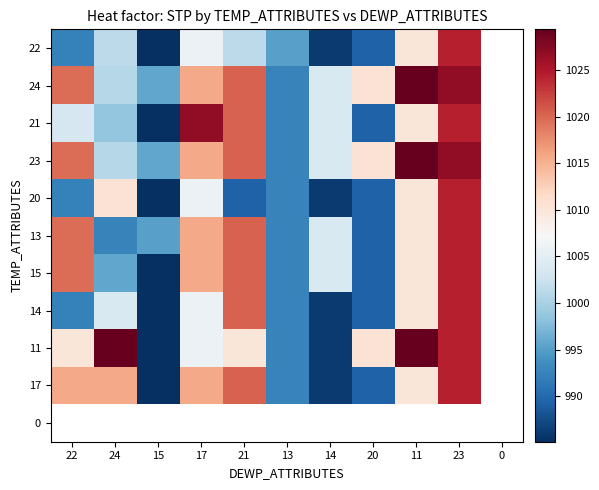

How many categories are shown in the chart?

11